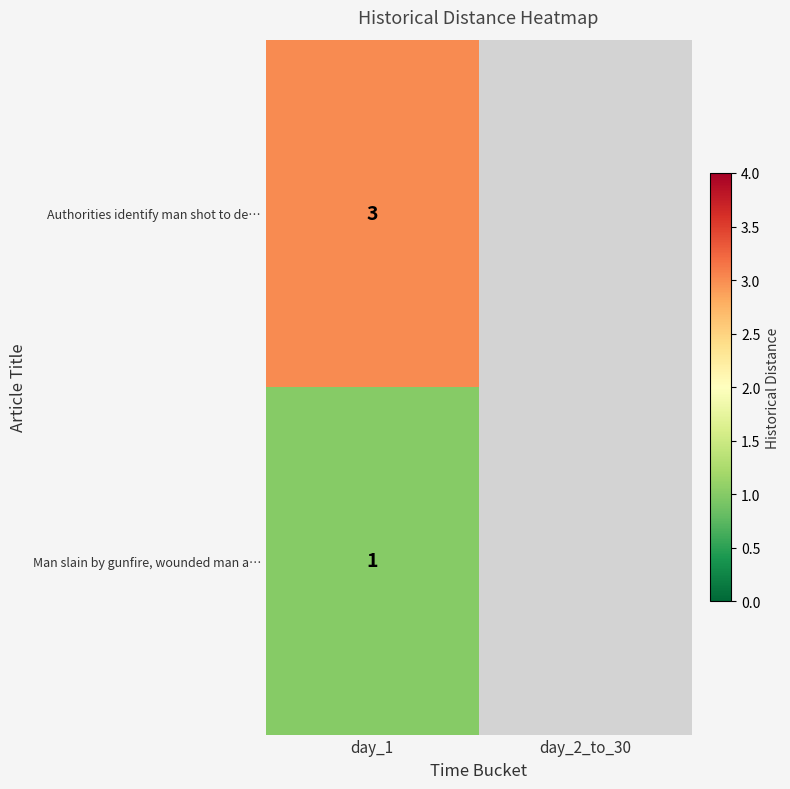

The Authorities identify man shot to de… series shows 3 at day_1. True or false?

True